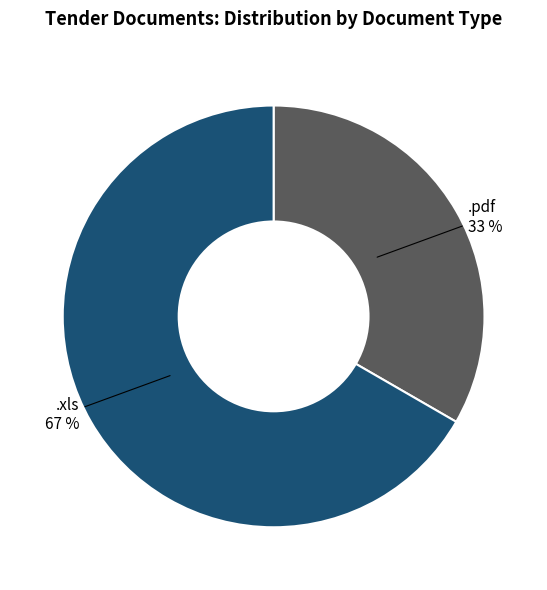

Between .pdf and .xls, which is larger?

.xls